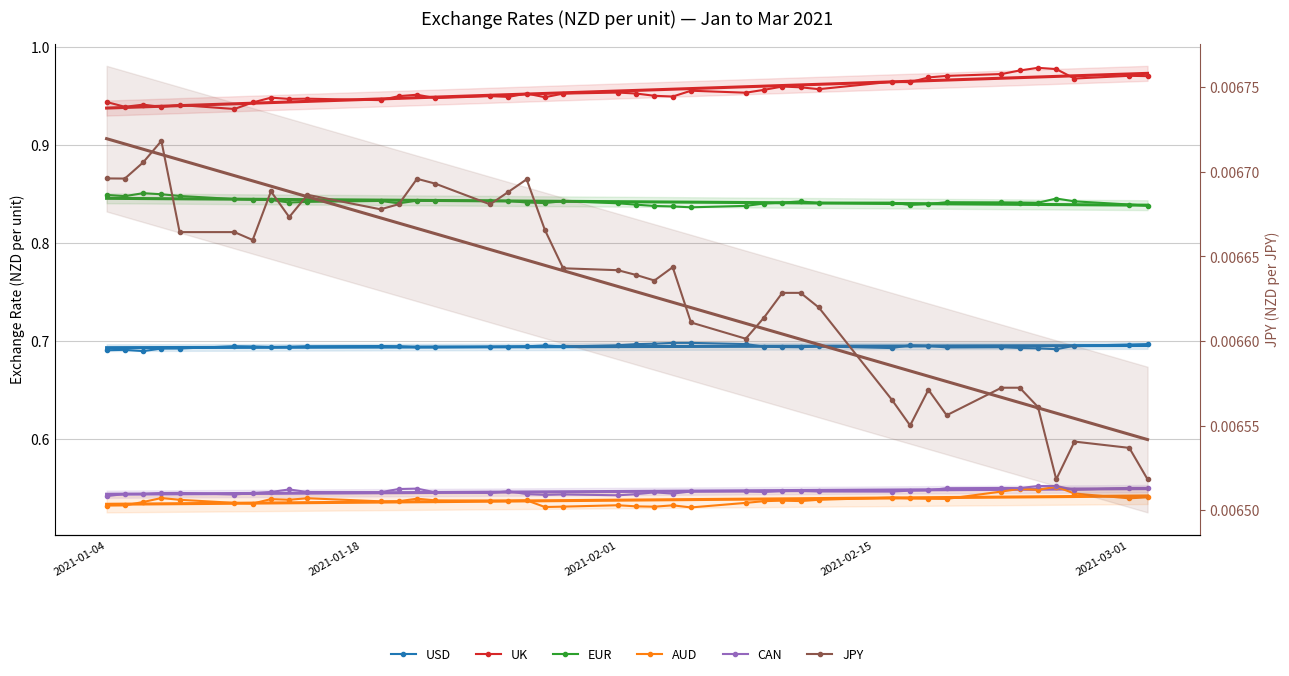

What is the lowest value of the EUR series?

0.8